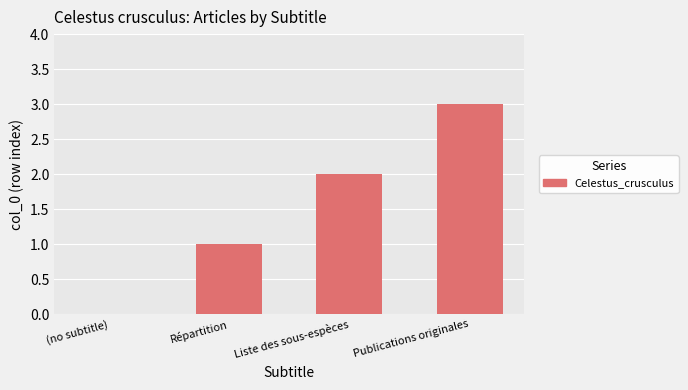

What is the change in value from Répartition to Liste des sous-espèces?

+1